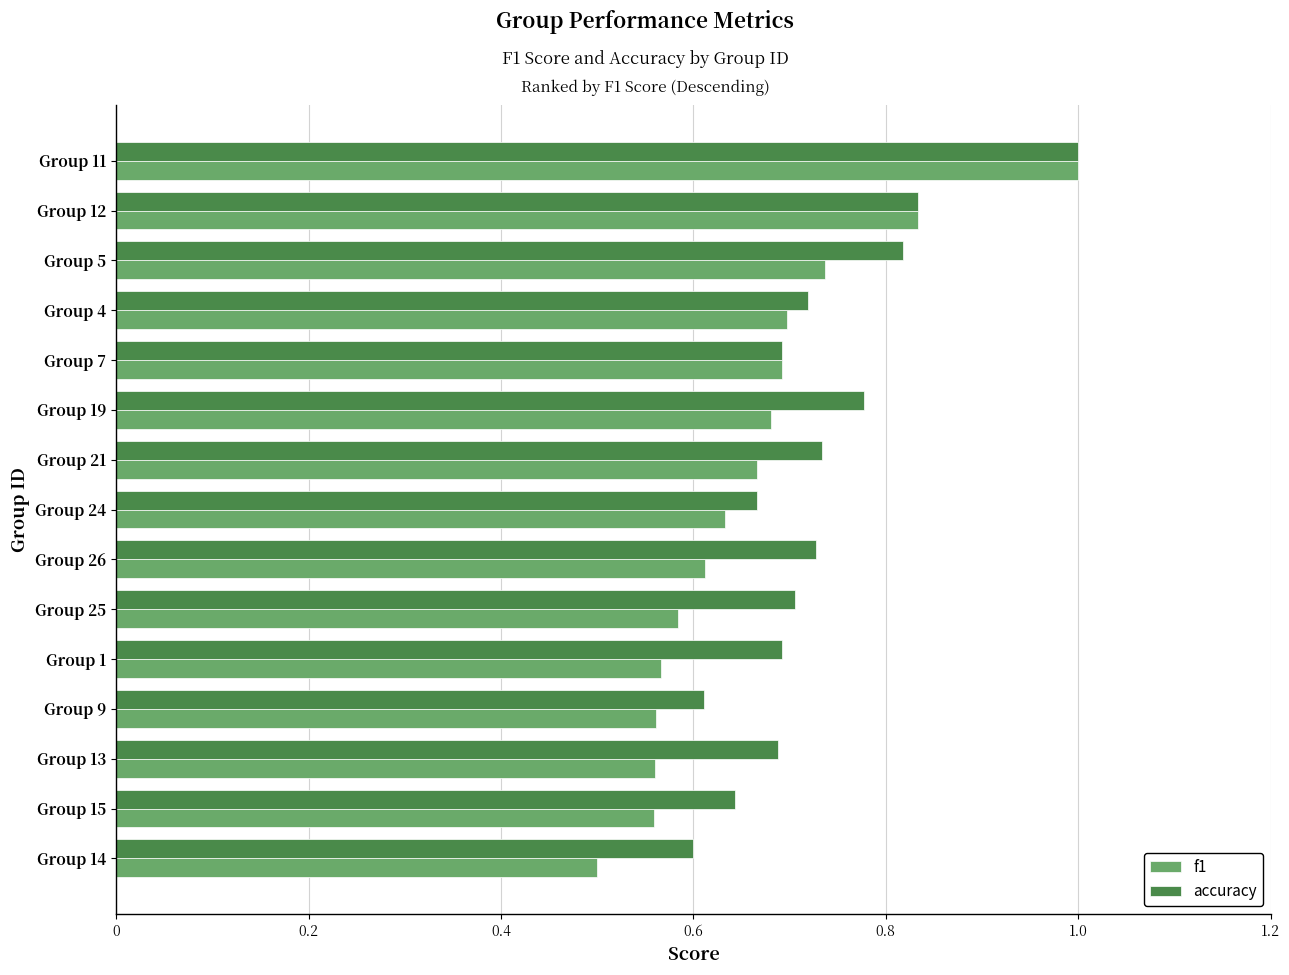

True or false: accuracy has a value of 0.2 at Group 14.

False